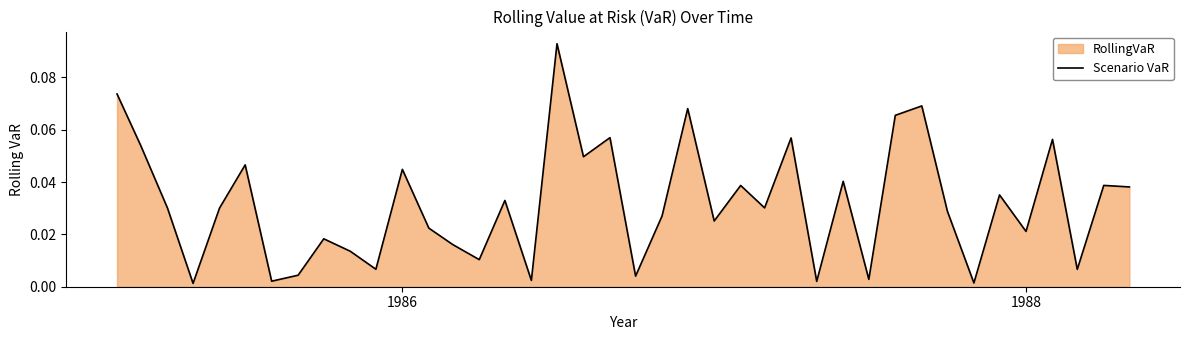

How many interior local peaks (higher than both neighbors) does the data have?

14